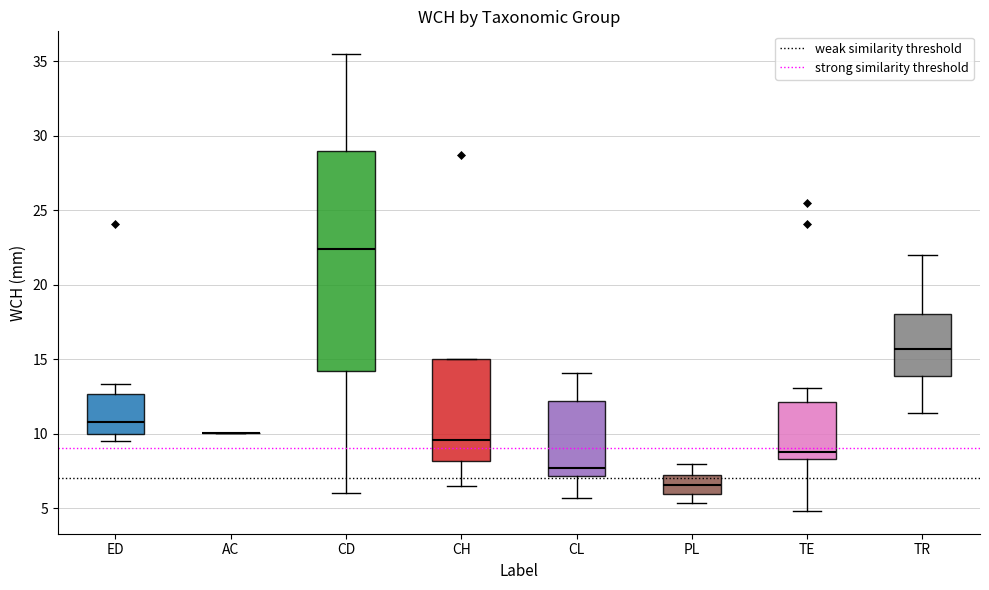

Reading left to right, transcribe this box plot: for each box, give where its median line is, the range the box spans, and where its two whiskers end, as read against the y-axis. The values are not printed on the chart, so give them approximately, as read against the axis.

ED: median 11.0, box 10.0 to 12.5, whiskers 9.5 to 13.5
AC: box collapsed to a line at 10.0, whiskers 10.0 to 10.0
CD: median 22.5, box 14.0 to 29.0, whiskers 6.0 to 35.5
CH: median 9.5, box 8.0 to 15.0, whiskers 6.5 to 15.0
CL: median 7.5, box 7.0 to 12.0, whiskers 5.5 to 14.0
PL: median 6.5, box 6.0 to 7.0, whiskers 5.5 to 8.0
TE: median 8.5 (just above the box's lower edge), box 8.5 to 12.0, whiskers 5.0 to 13.0
TR: median 15.5, box 14.0 to 18.0, whiskers 11.5 to 22.0